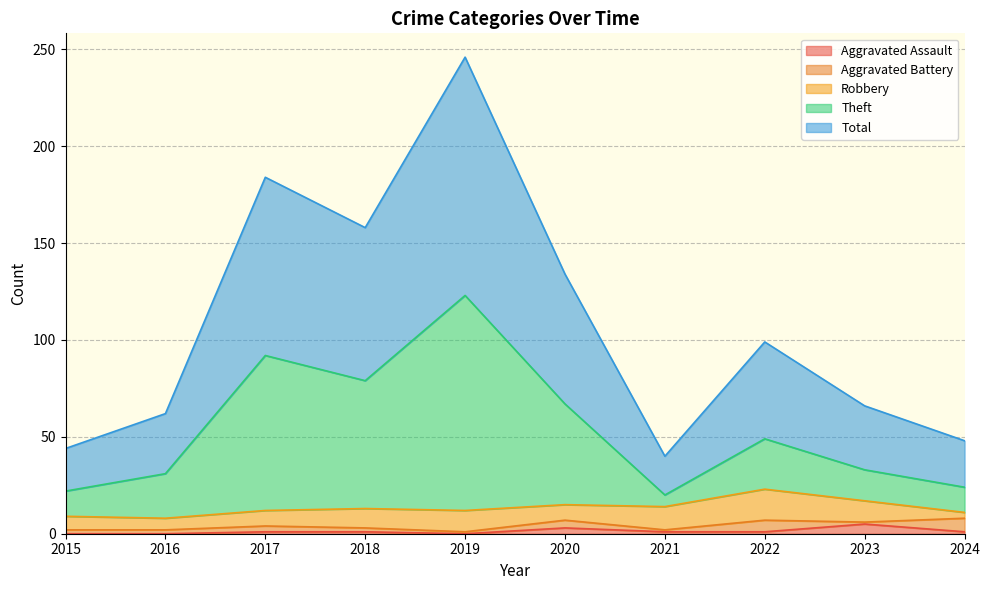

Between 2015 and 2021, which is larger?

2021